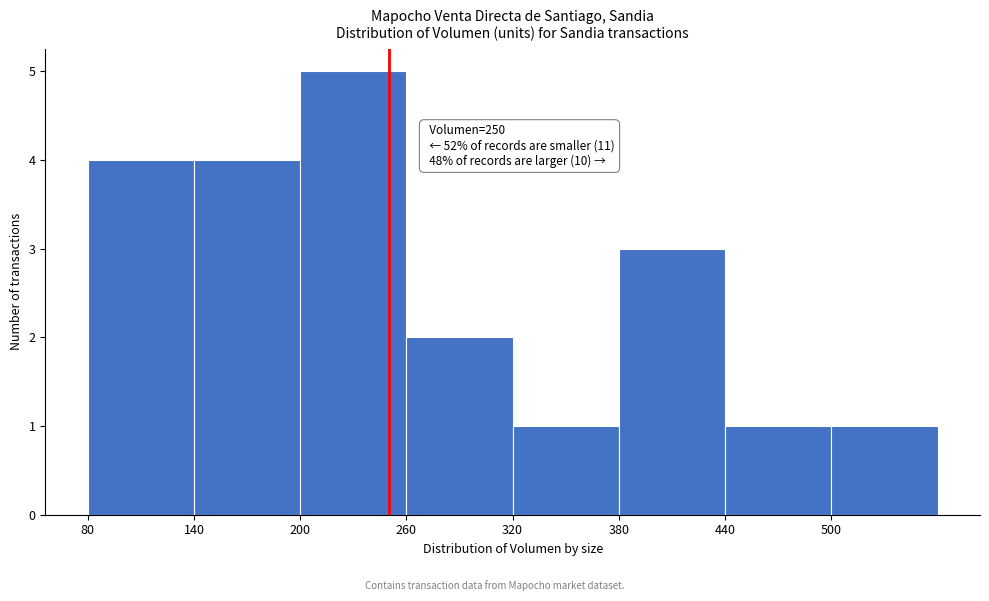

Which range on the x-axis has the tallest bar?

200 to 260